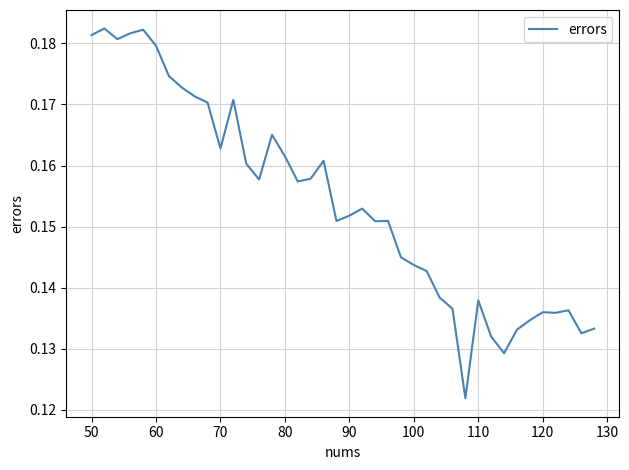

True or false: the data shows 0.1 at 70.

False